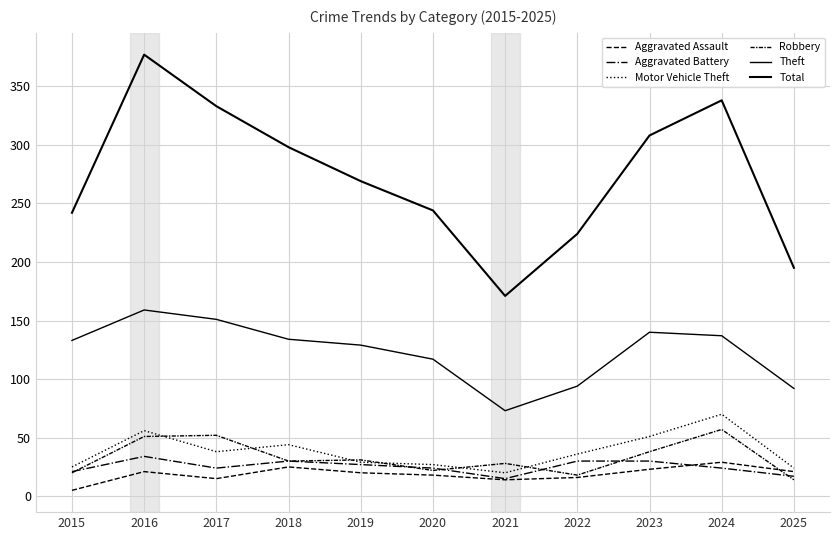

The Theft series shows 130 at 2021. True or false?

False